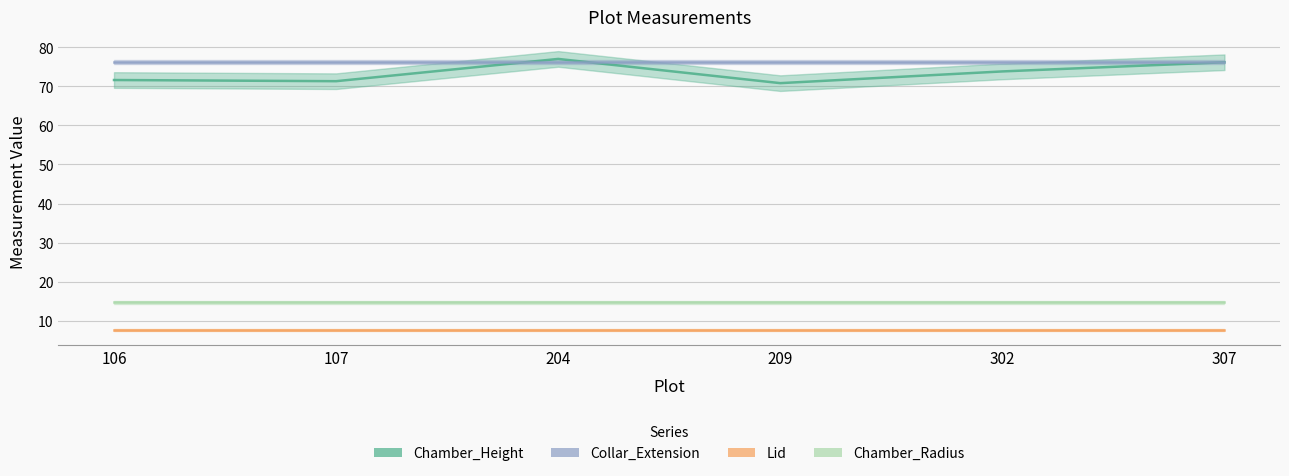

Does the chart display data point markers on the line(s)?

No